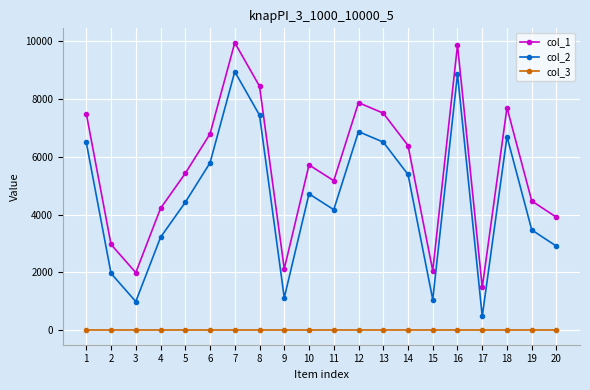

List the series in order of their overall mean, lowest first.

col_3, col_2, col_1